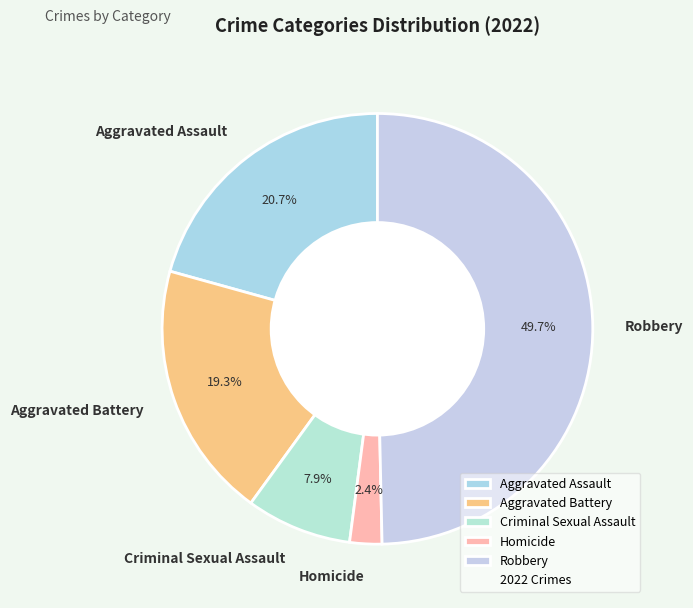

Which has a higher value, Homicide or Robbery?

Robbery